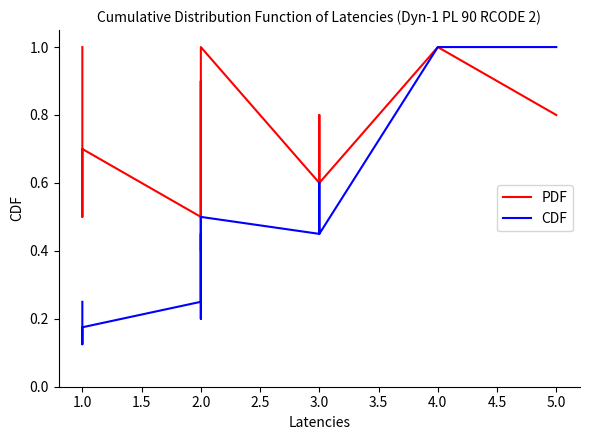

True or false: PDF and CDF intersect in this chart.

False